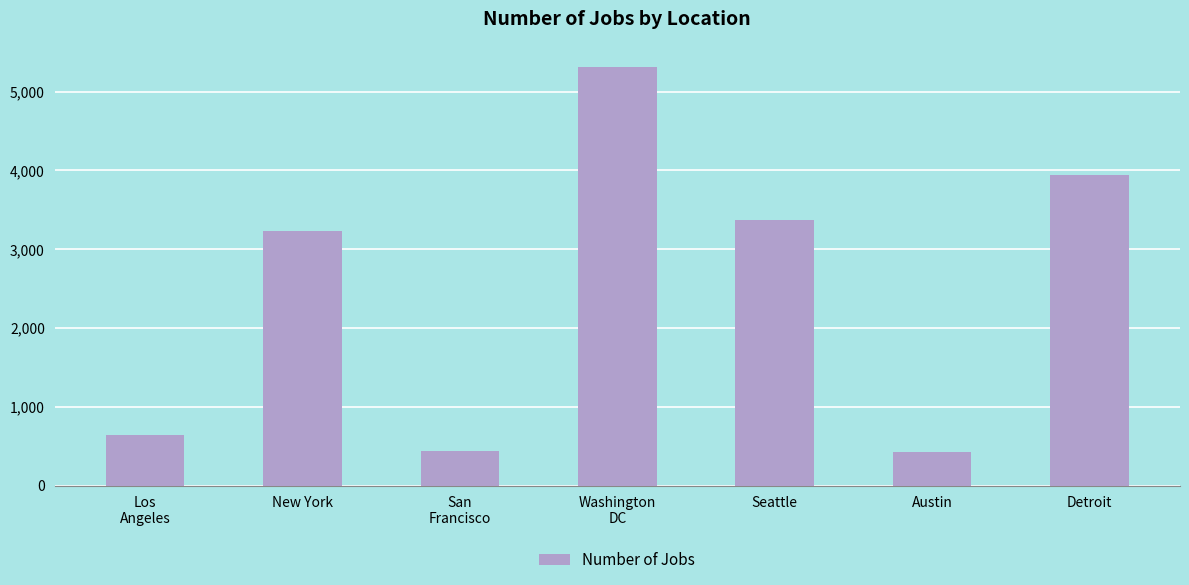

What is the minimum value shown in the chart?

434